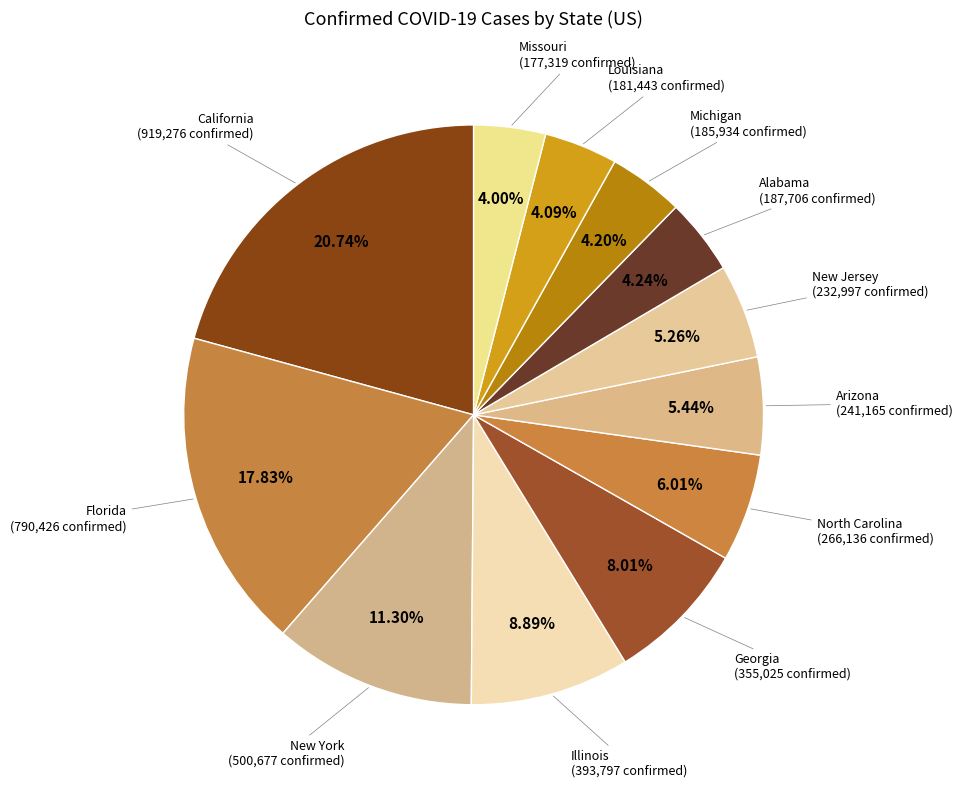

How many slices are in this pie chart?

12